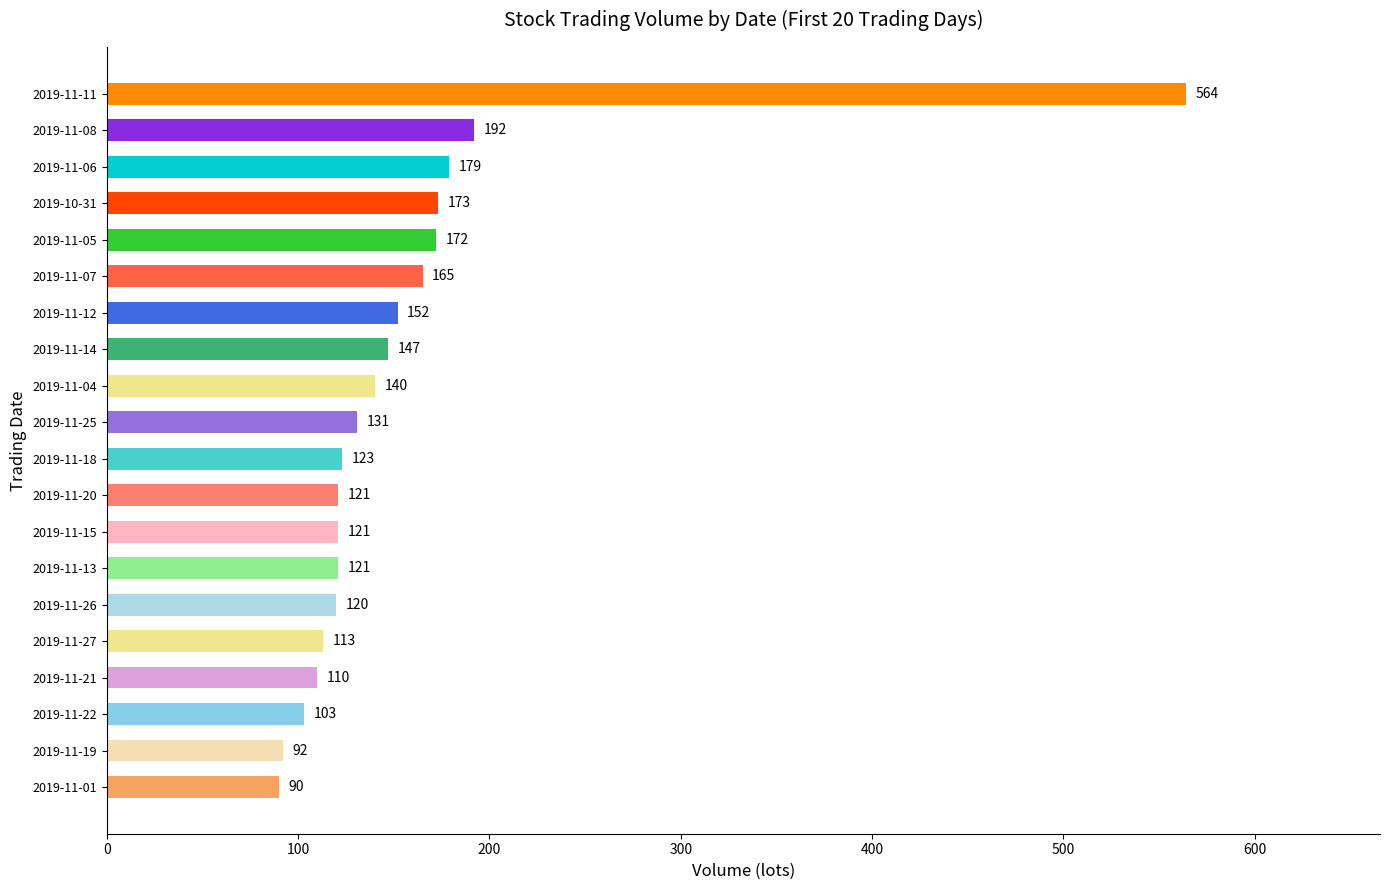

Does the chart contain any negative values?

No